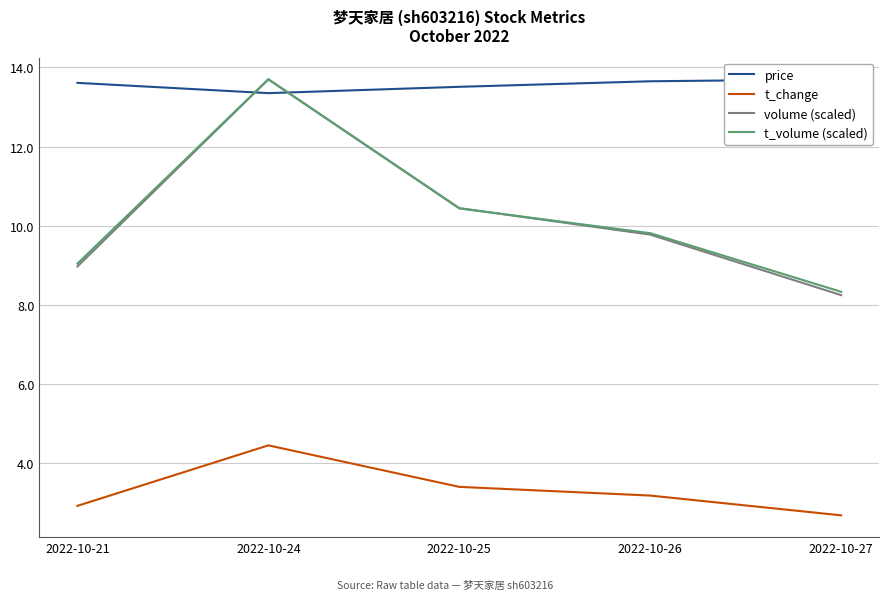

Rank the series at 2022-10-25 from lowest to highest value.

t_change, t_volume (scaled), volume (scaled), price